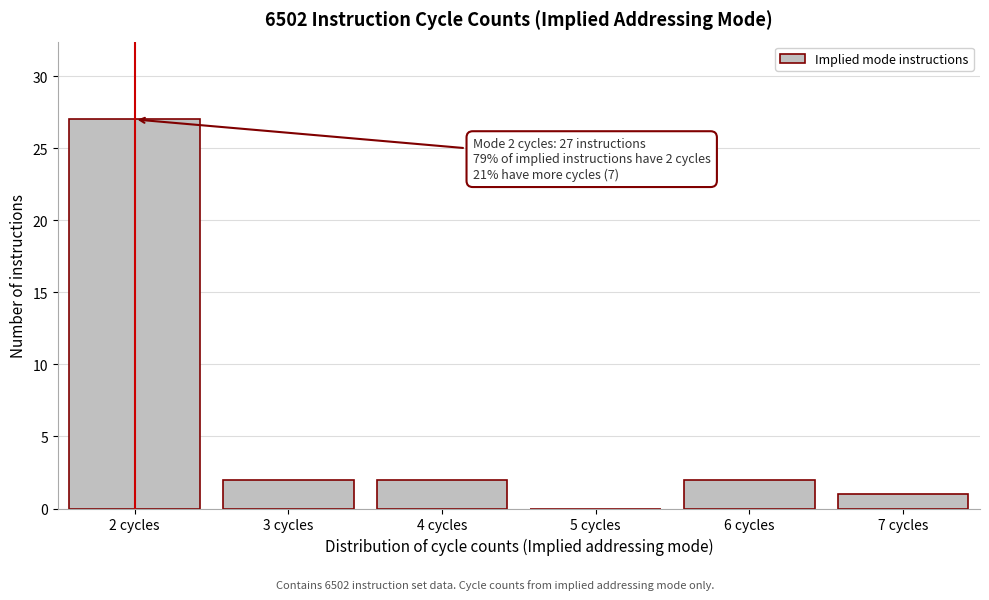

Which range on the x-axis has the tallest bar?

1.5 to 2.5